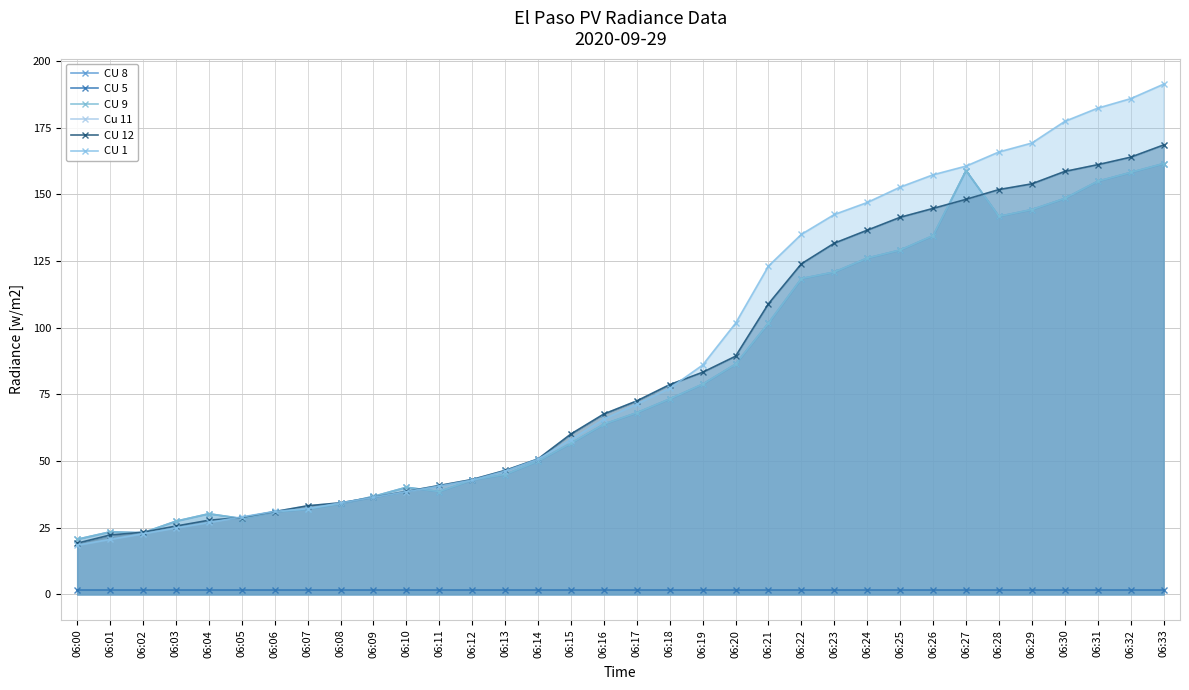

Is it true that CU 1 equals 142.5 at 06:23?

True